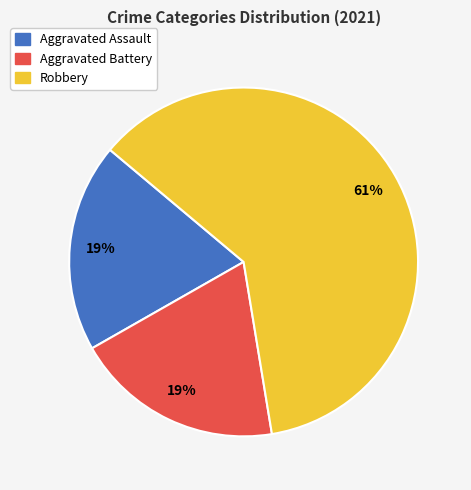

How many slices are in this pie chart?

3